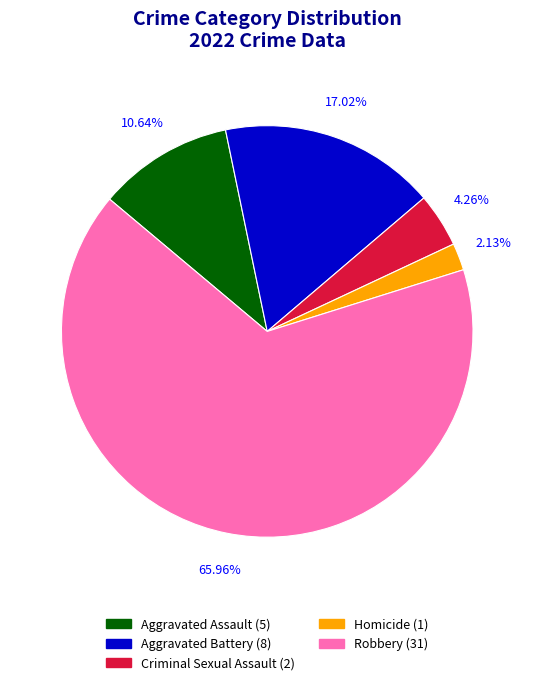

How much of the chart is everything except Criminal Sexual Assault?

95.7%